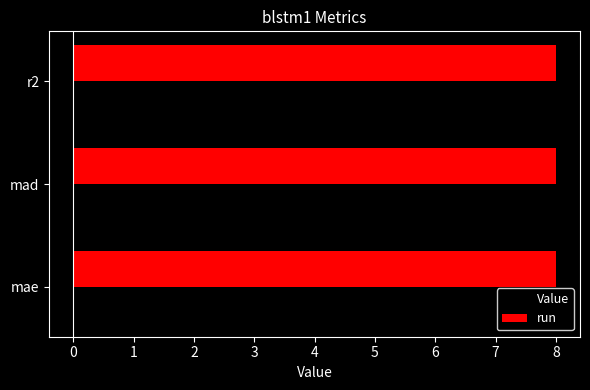

What is the maximum value for run?

8.0